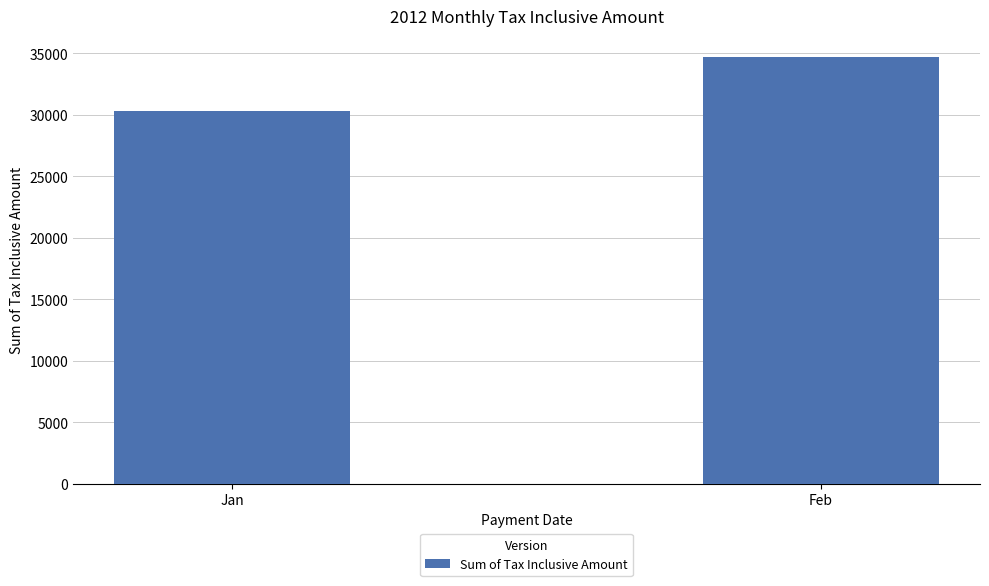

What value does the data have at Feb?

34664.0